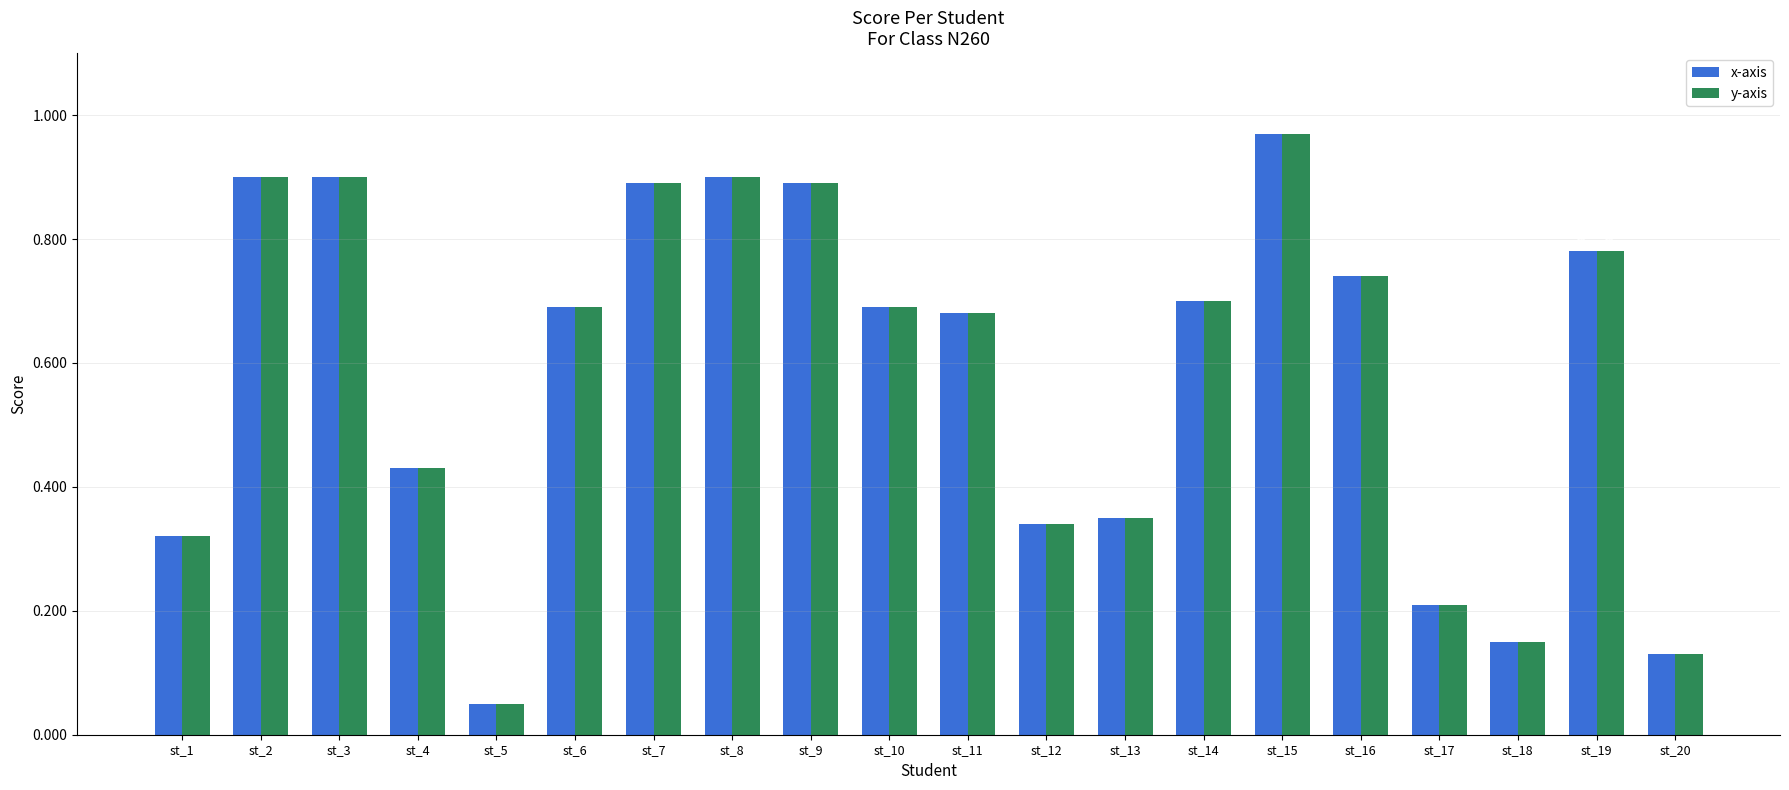

What are all the series names shown in the legend?

x-axis, y-axis